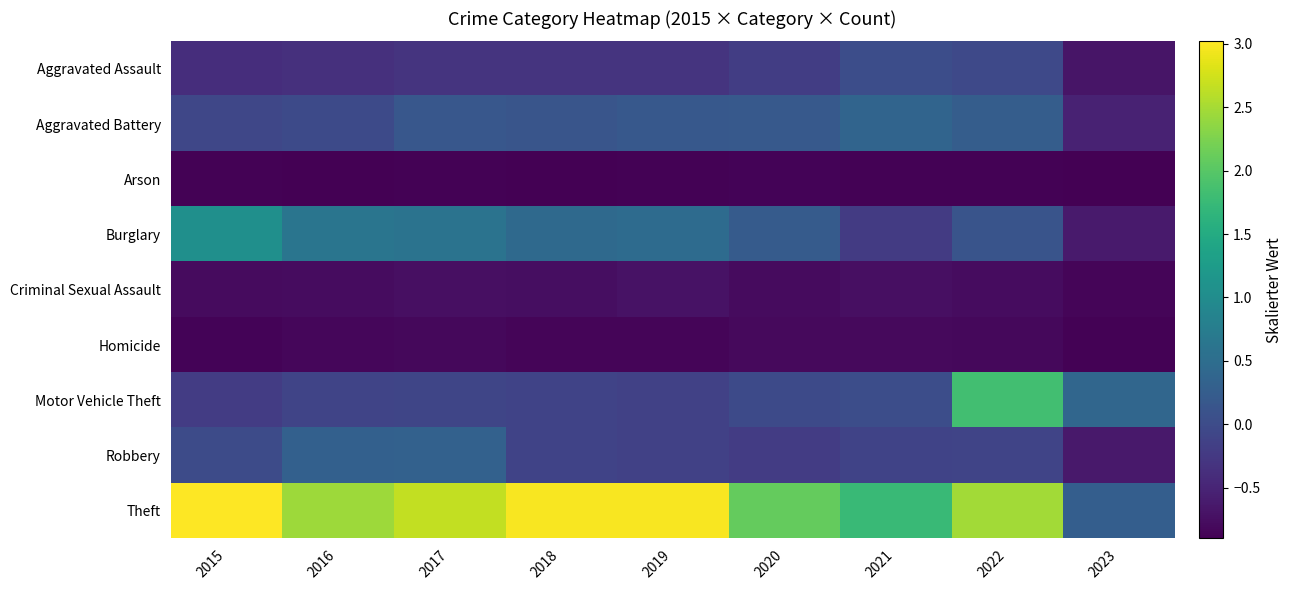

Reading left to right, transcribe all the data shown in this chart.

Aggravated Assault: 2015=-0.4	2016=-0.4	2017=-0.3	2018=-0.3	2019=-0.3	2020=-0.2	2021=0.0	2022=-0.0	2023=-0.7
Aggravated Battery: 2015=-0.1	2016=-0.0	2017=0.2	2018=0.1	2019=0.2	2020=0.2	2021=0.4	2022=0.3	2023=-0.5
Arson: 2015=-0.9	2016=-0.9	2017=-0.9	2018=-0.9	2019=-0.9	2020=-0.9	2021=-0.9	2022=-0.9	2023=-0.9
Burglary: 2015=1.1	2016=0.6	2017=0.6	2018=0.4	2019=0.5	2020=0.2	2021=-0.2	2022=0.1	2023=-0.6
Criminal Sexual Assault: 2015=-0.8	2016=-0.8	2017=-0.7	2018=-0.7	2019=-0.7	2020=-0.8	2021=-0.7	2022=-0.8	2023=-0.9
Homicide: 2015=-0.9	2016=-0.8	2017=-0.8	2018=-0.8	2019=-0.9	2020=-0.8	2021=-0.8	2022=-0.8	2023=-0.9
Motor Vehicle Theft: 2015=-0.2	2016=-0.1	2017=-0.1	2018=-0.1	2019=-0.1	2020=-0.0	2021=0.0	2022=1.8	2023=0.4
Robbery: 2015=-0.0	2016=0.3	2017=0.3	2018=-0.1	2019=-0.1	2020=-0.2	2021=-0.1	2022=-0.1	2023=-0.6
Theft: 2015=3.0	2016=2.4	2017=2.7	2018=3.0	2019=3.0	2020=2.1	2021=1.8	2022=2.5	2023=0.3